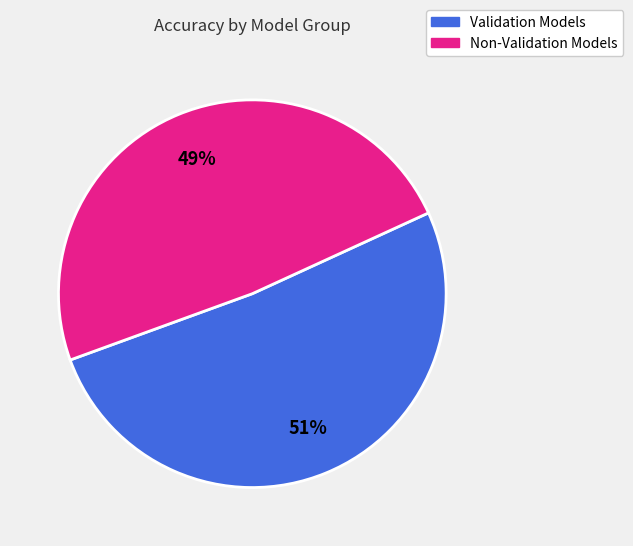

Is there a majority slice in this chart?

Yes